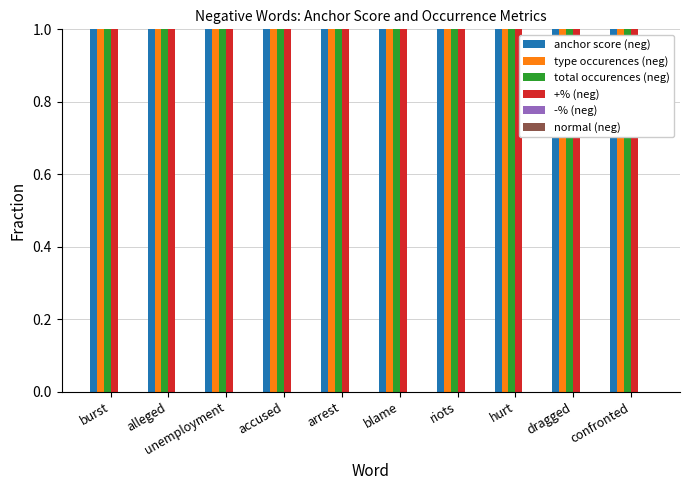

Between unemployment and dragged, which is larger?

unemployment